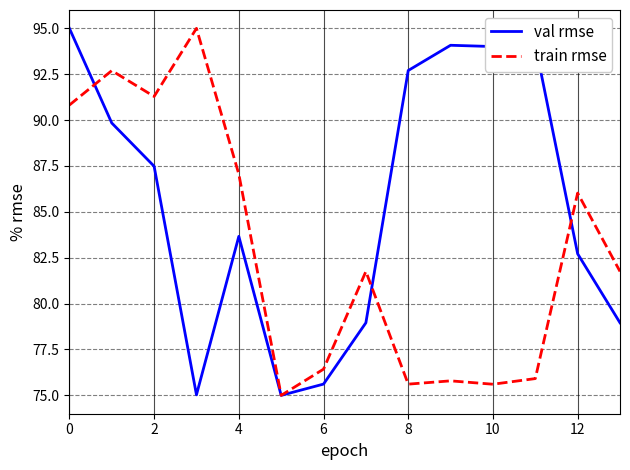

Does the chart display data point markers on the line(s)?

No